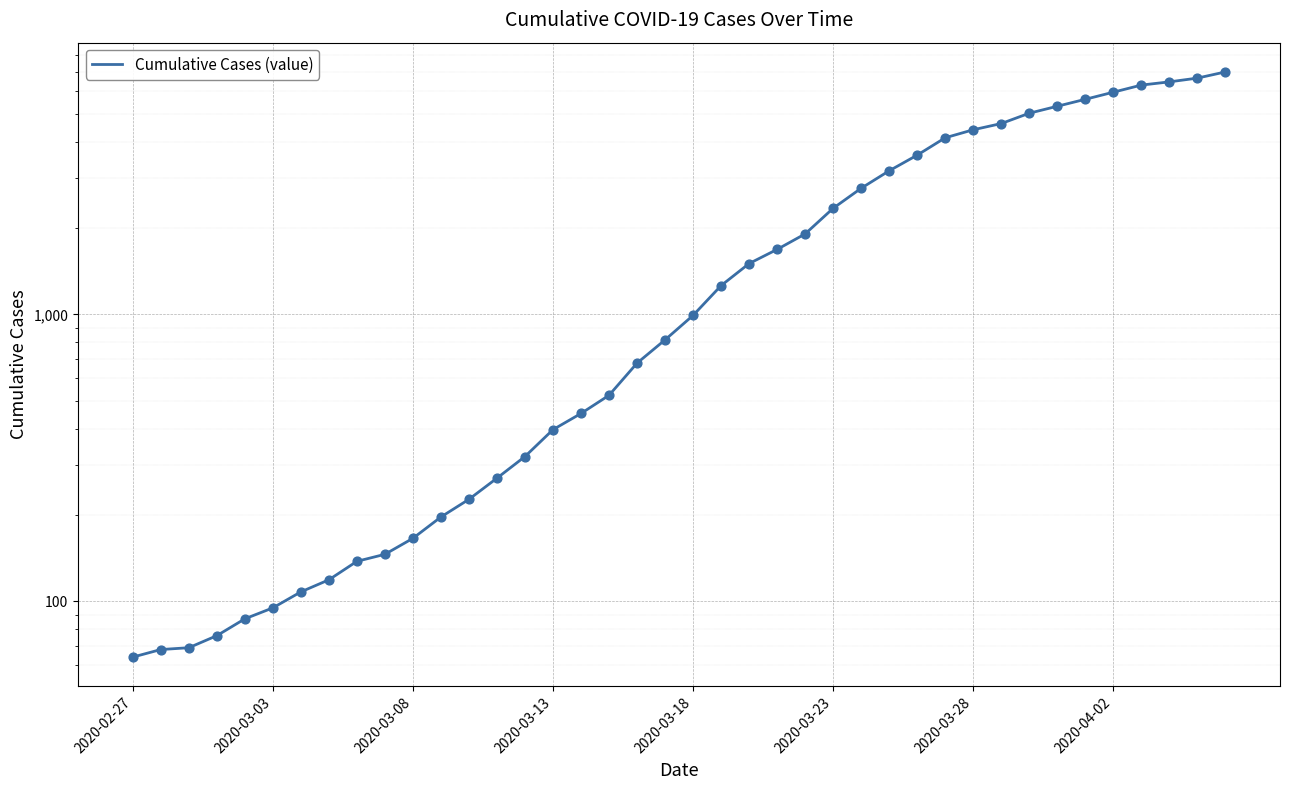

What is the change in value from 17 to 28?

+3069